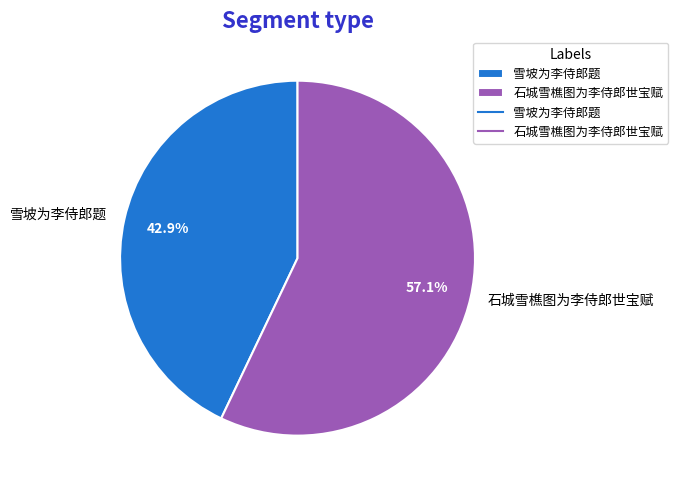

To the nearest percent, what is the average slice percentage?

50%